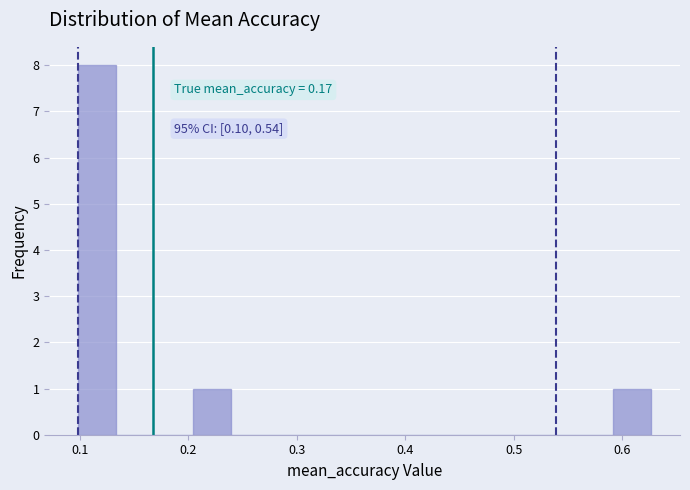

Read against the x-axis, roughly where is the centre of the tallest bar?

0.12